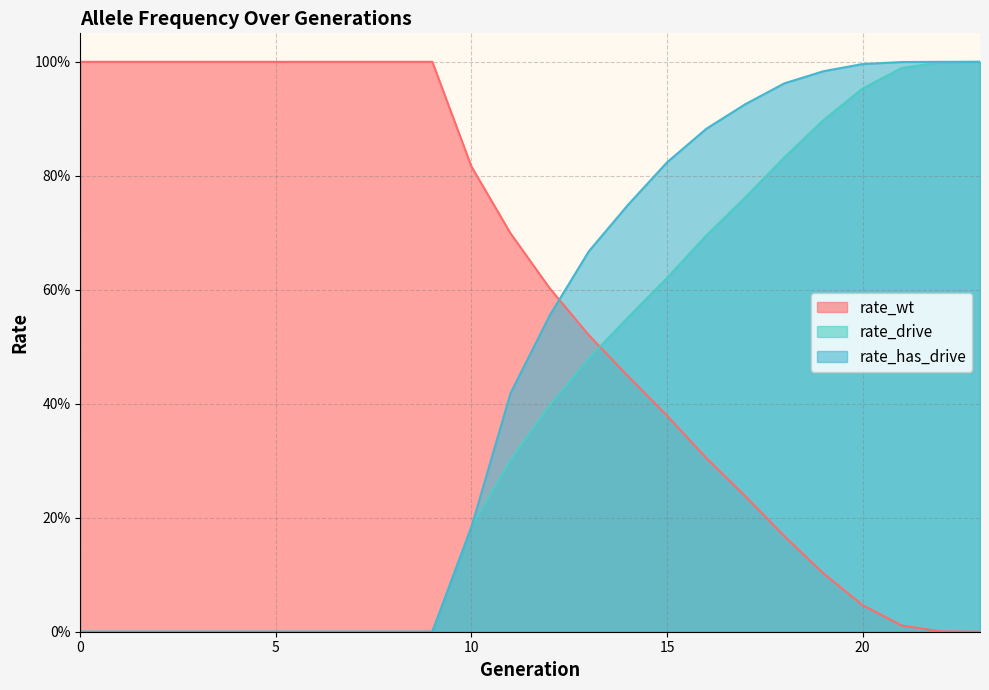

What is the value of the rate_drive point at the 24th from the left?

1.0